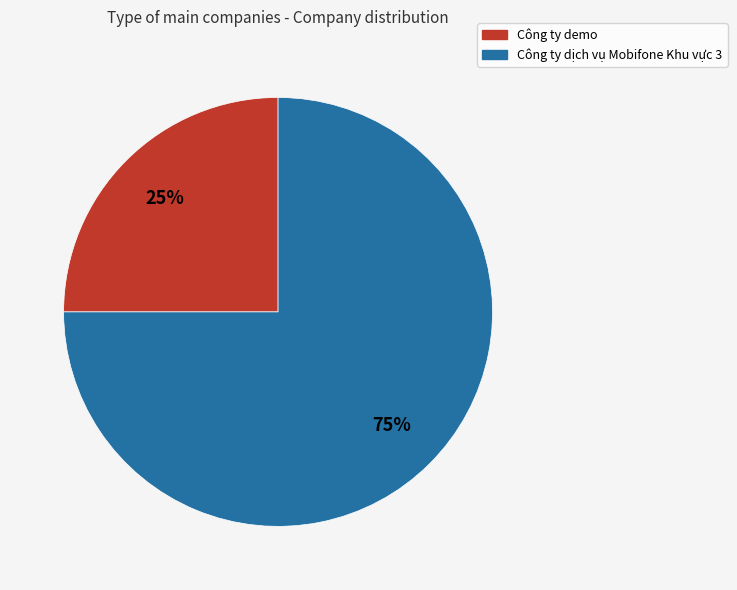

Count the number of slices in the pie.

2